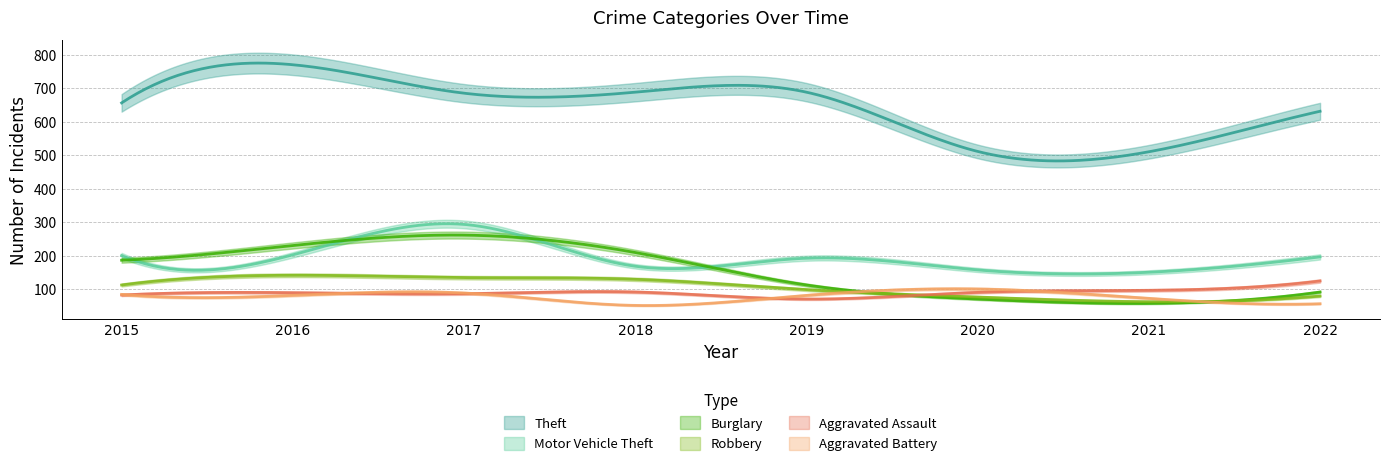

What is the sum of all Robbery values?

831